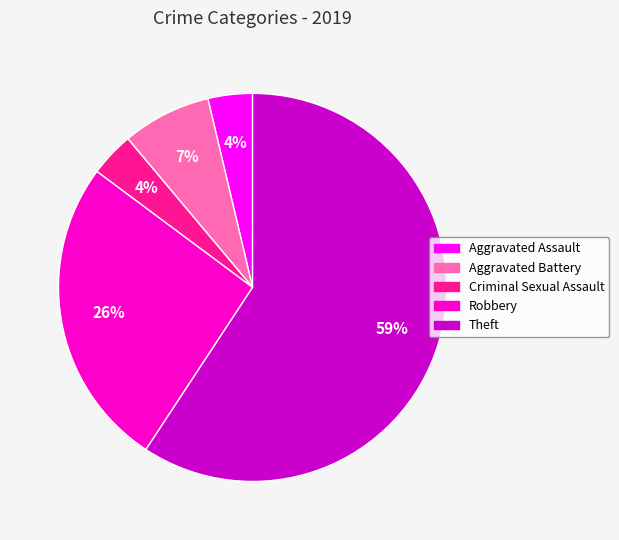

How many segments does this pie chart have?

5